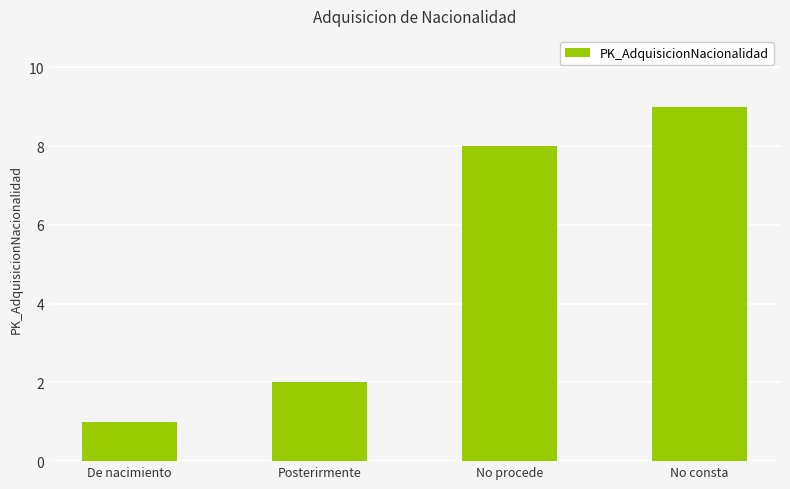

What is the sum of the values at De nacimiento and No consta?

10